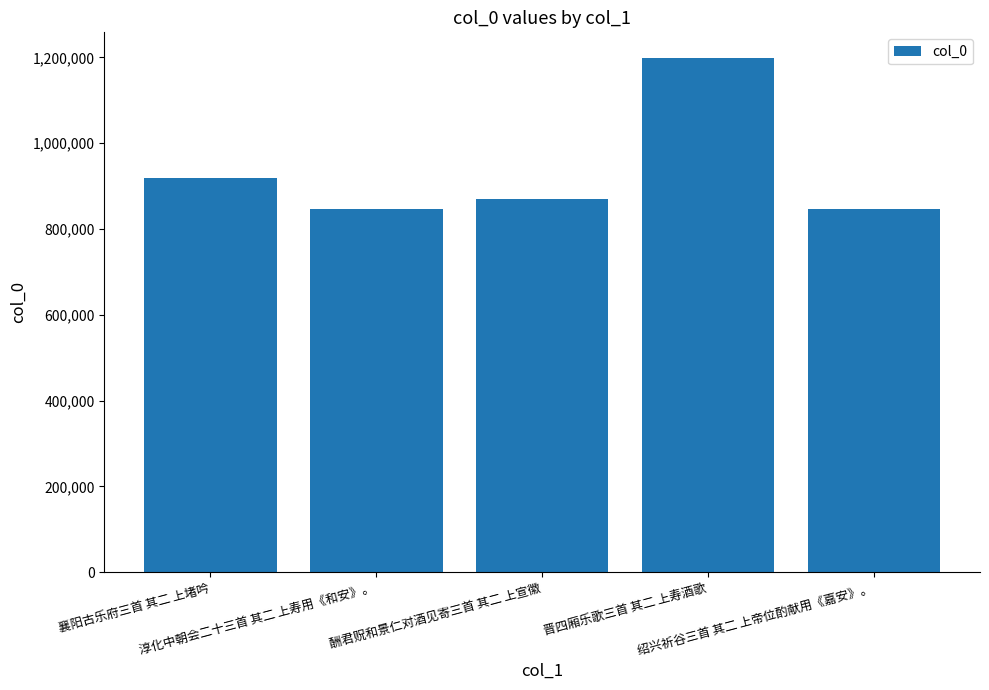

What is the average value?

936830